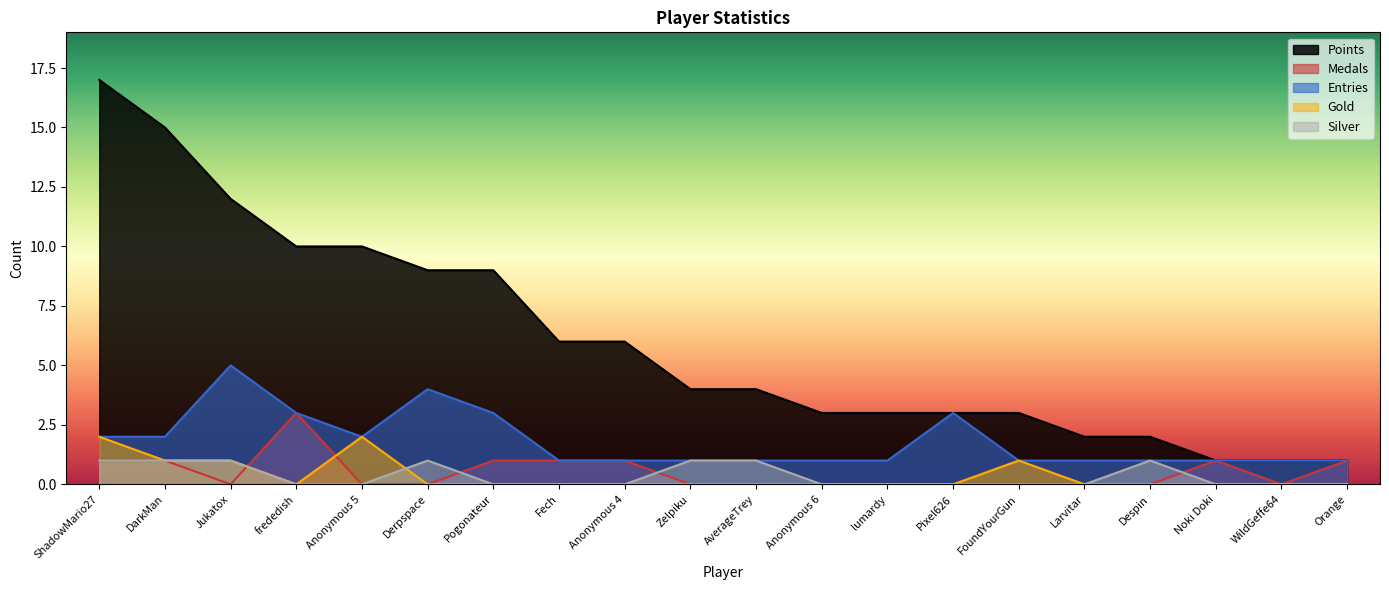

Which series changed the most between Anonymous 4 and Larvitar?

Points